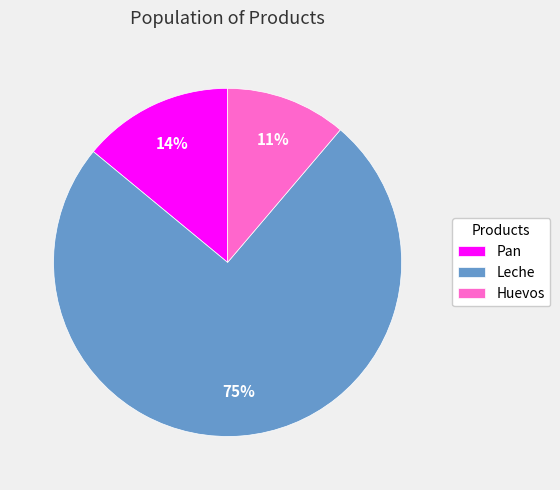

What is the largest slice in the pie chart?

Leche